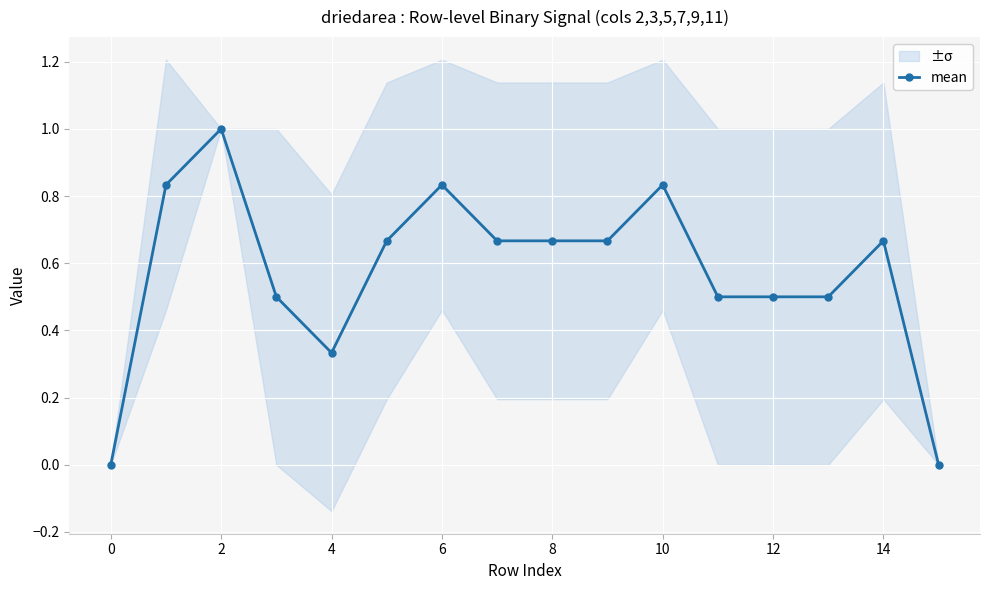

What is the greatest value displayed?

1.0